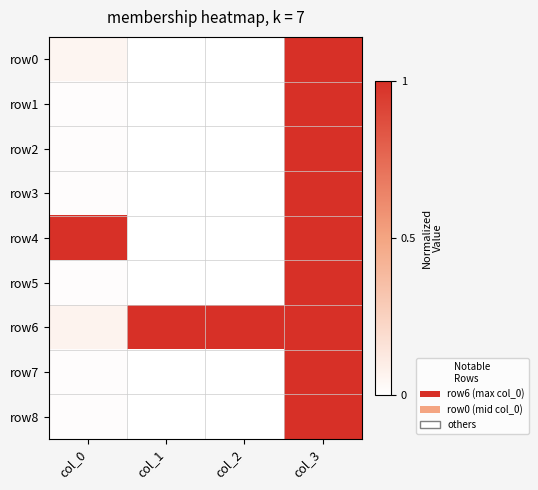

Rank the series at col_1 from highest to lowest value.

row6, row0, row1, row2, row3, row4, row5, row7, row8